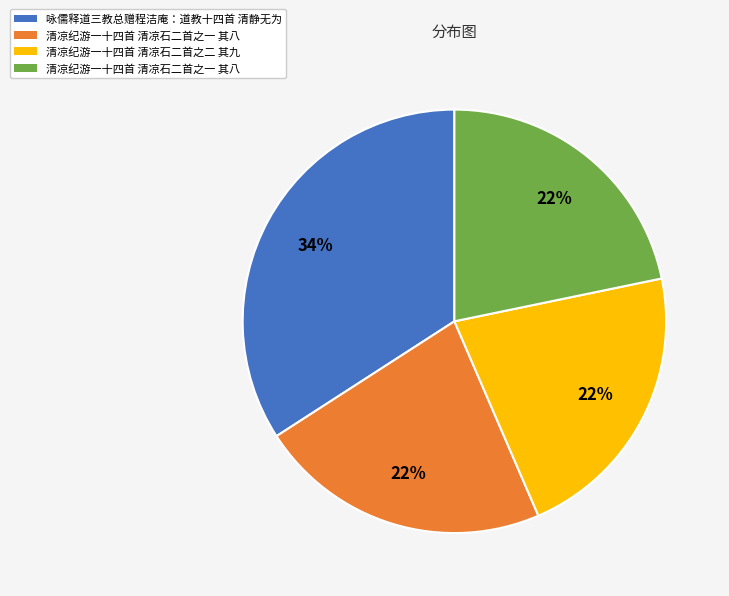

Does any single category account for the majority?

No